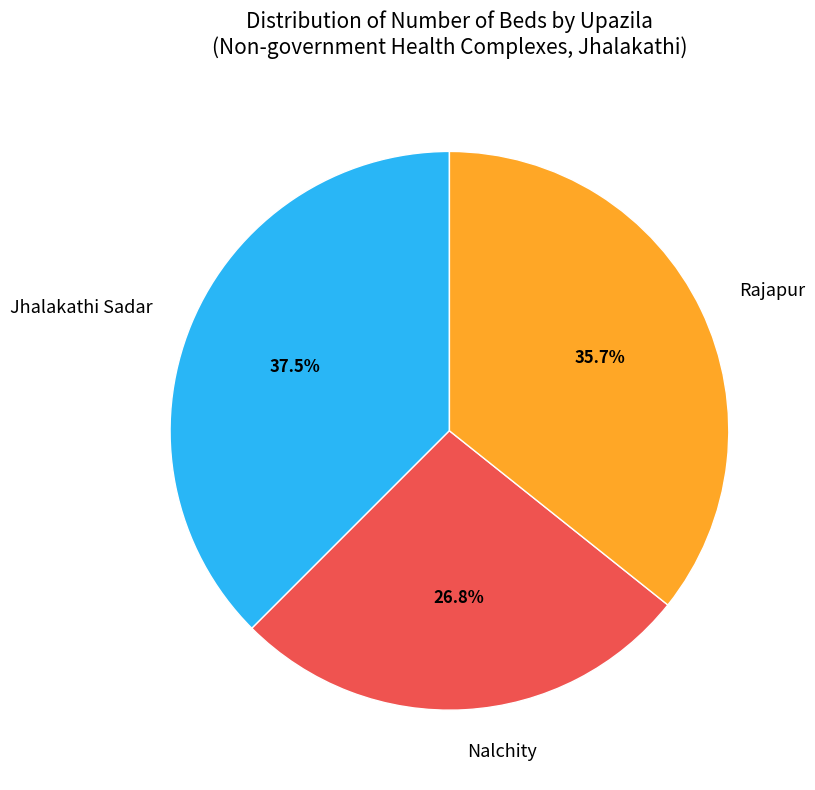

Is Nalchity the majority of the pie?

No